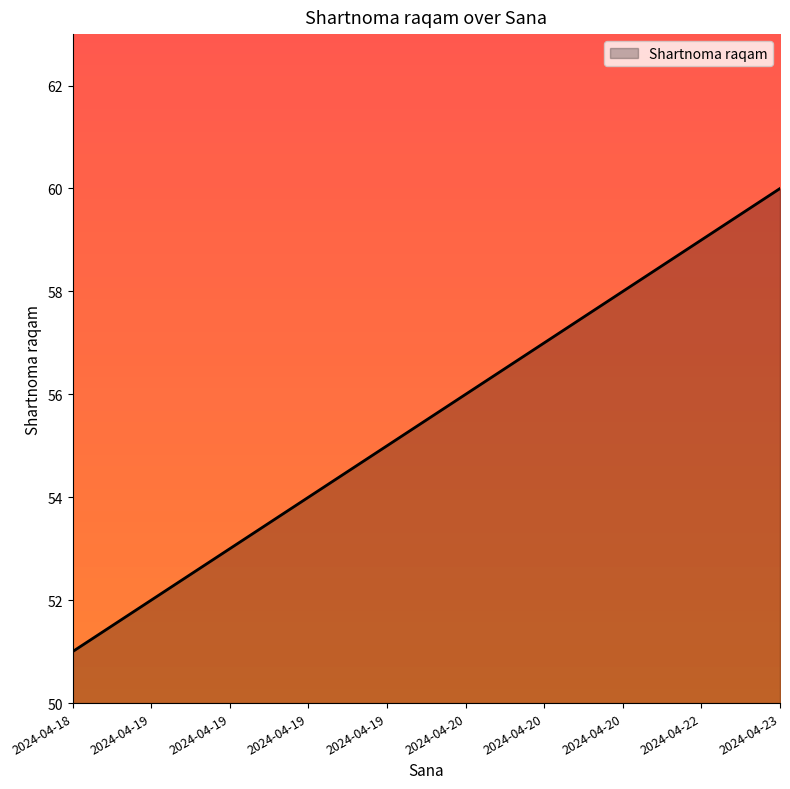

What is the difference between the values at 2024-04-18 and 2024-04-19?

3